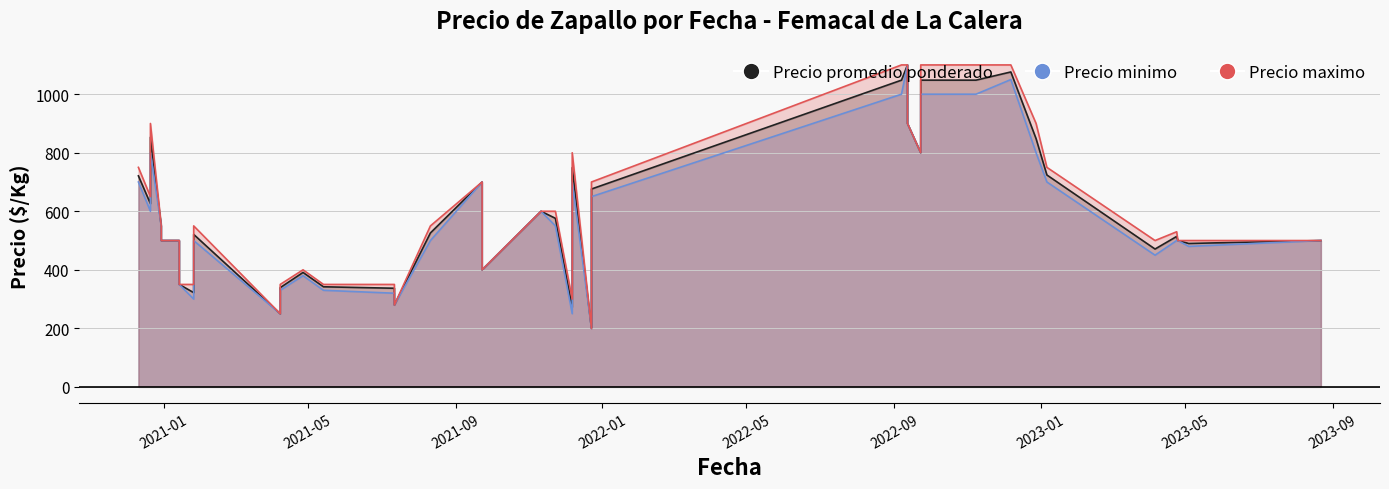

What is the difference between the maximum and minimum values in the Precio promedio ponderado series?

900